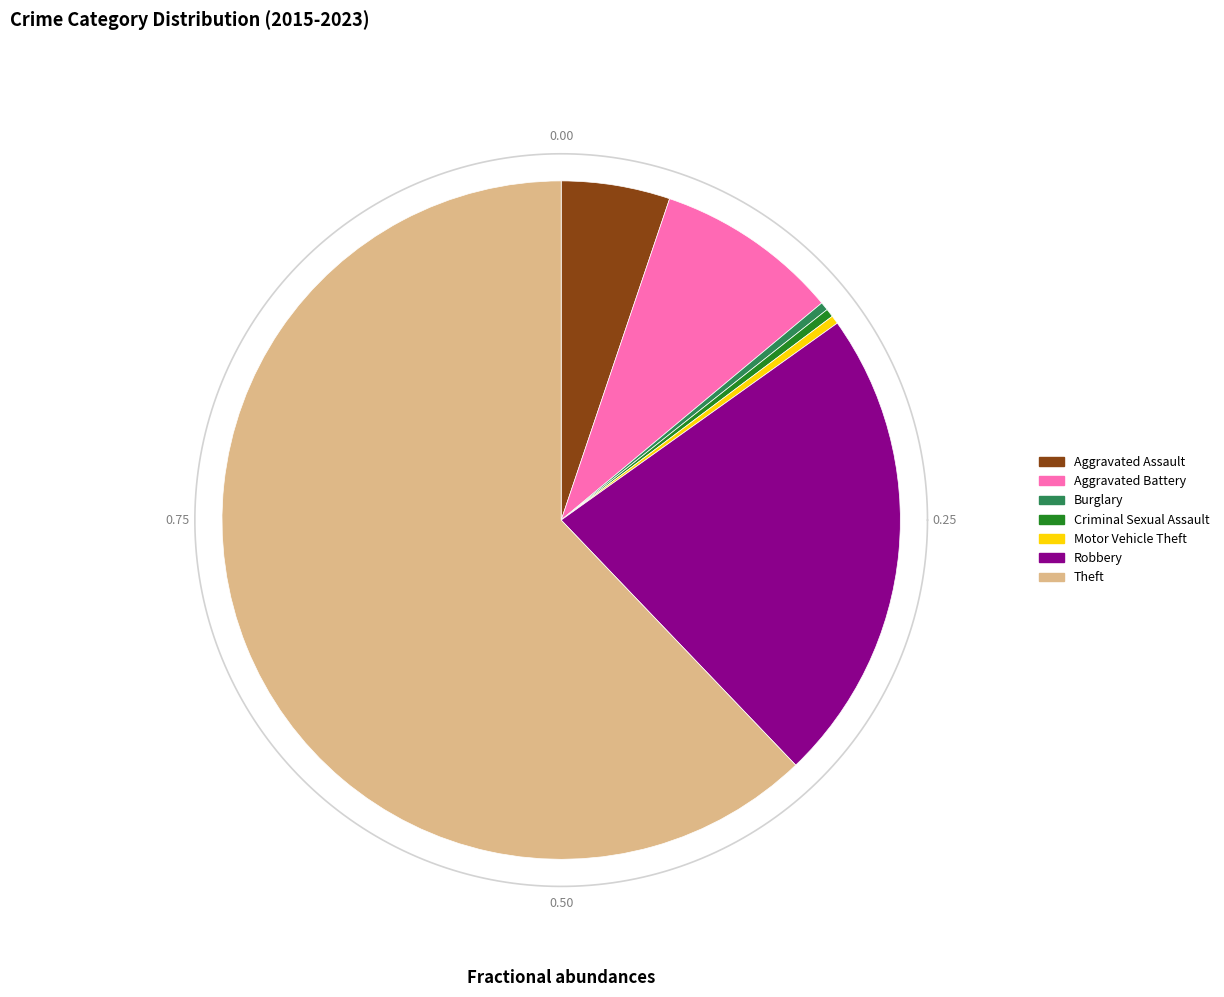

What is the smallest slice in the pie chart?

Burglary